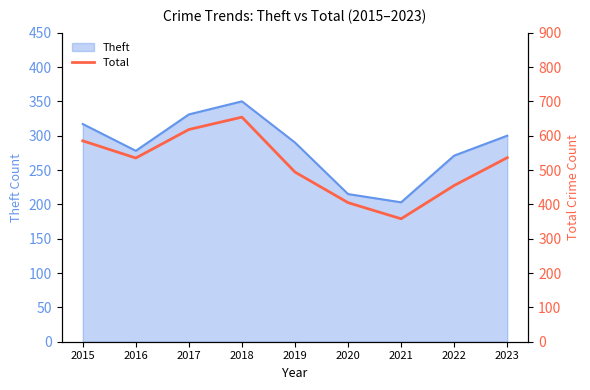

Is it true that Theft equals 403 at 2023?

False